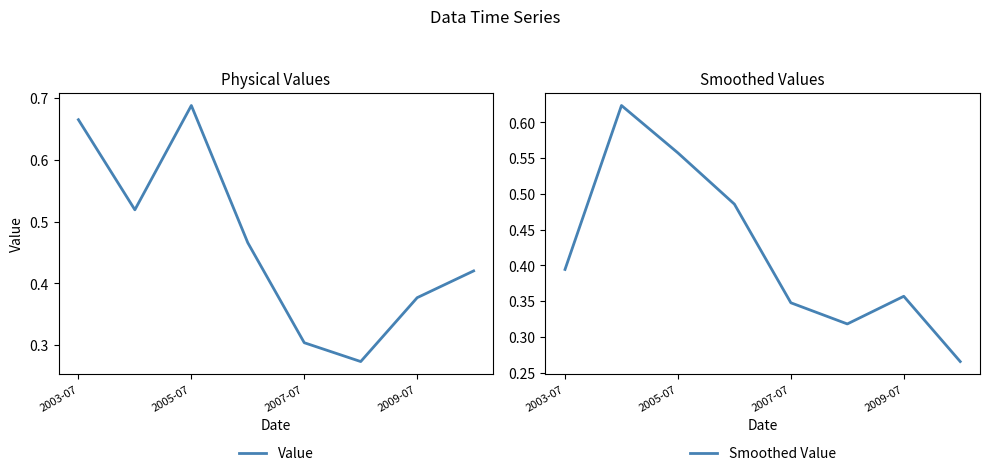

What is the value of the Value point at the 4th from the left?

0.5